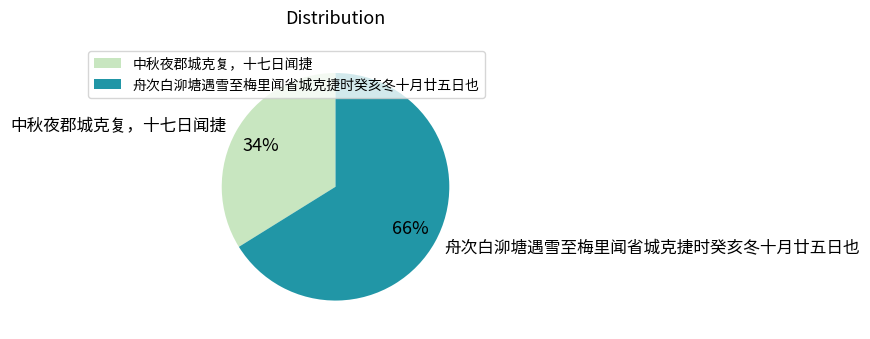

Rank the categories by value from highest to lowest.

舟次白泖塘遇雪至梅里闻省城克捷时癸亥冬十月廿五日也, 中秋夜郡城克复，十七日闻捷